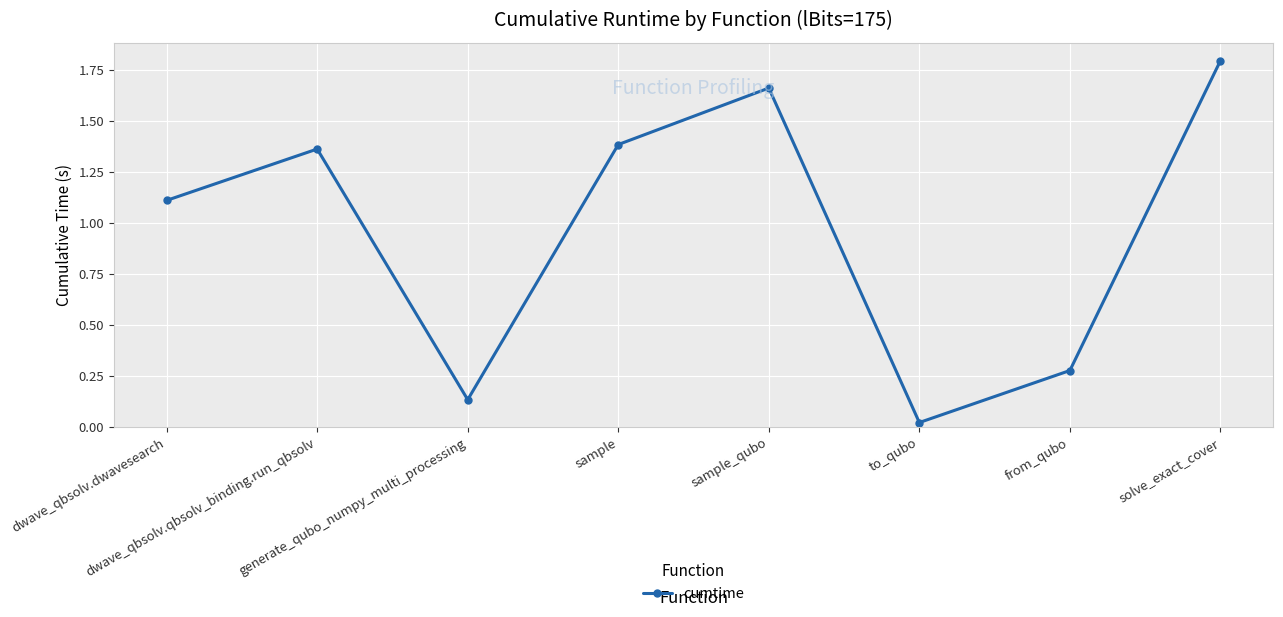

What is the value of the 1st point from the left?

1.1